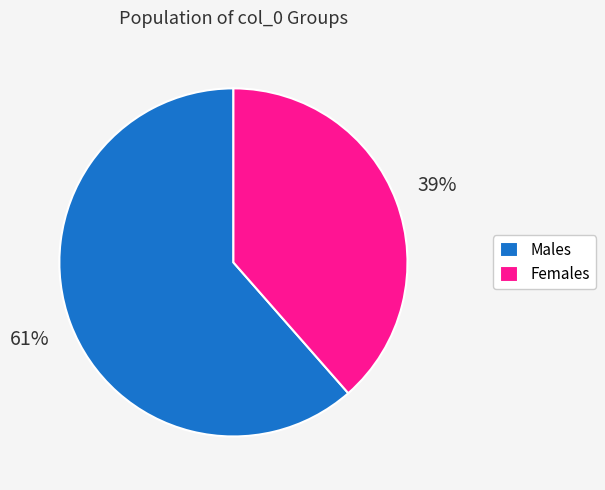

Is the sum of Females and Males greater than half?

Yes